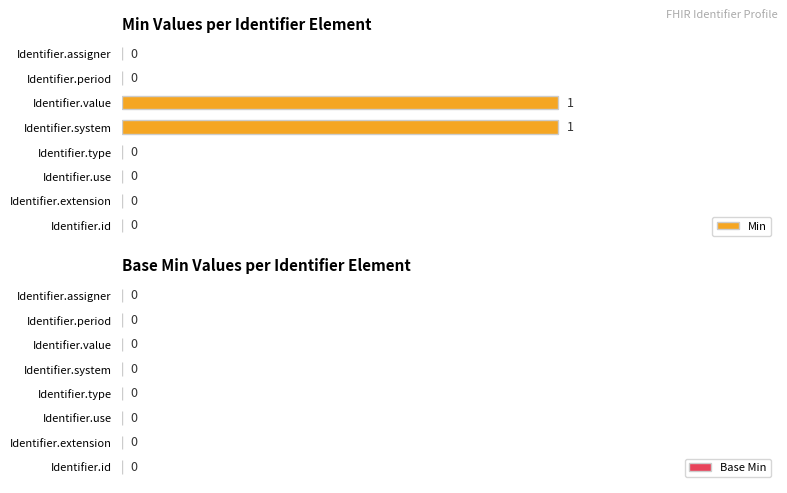

The chart shows a value of 0 at Identifier.use. True or false?

True